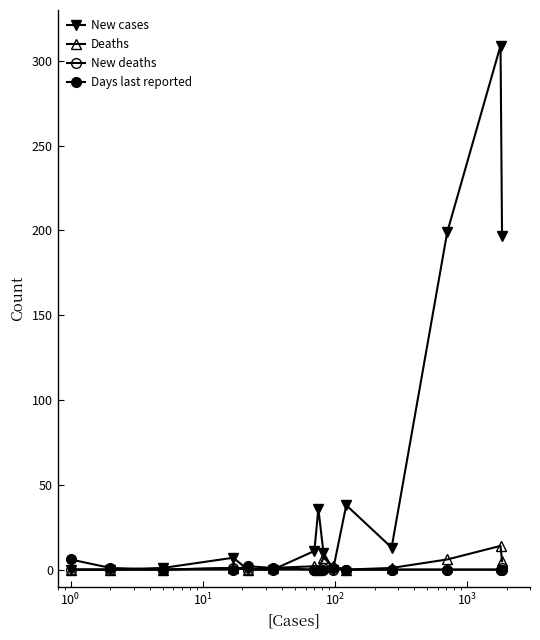

How many data points does each series have?

15